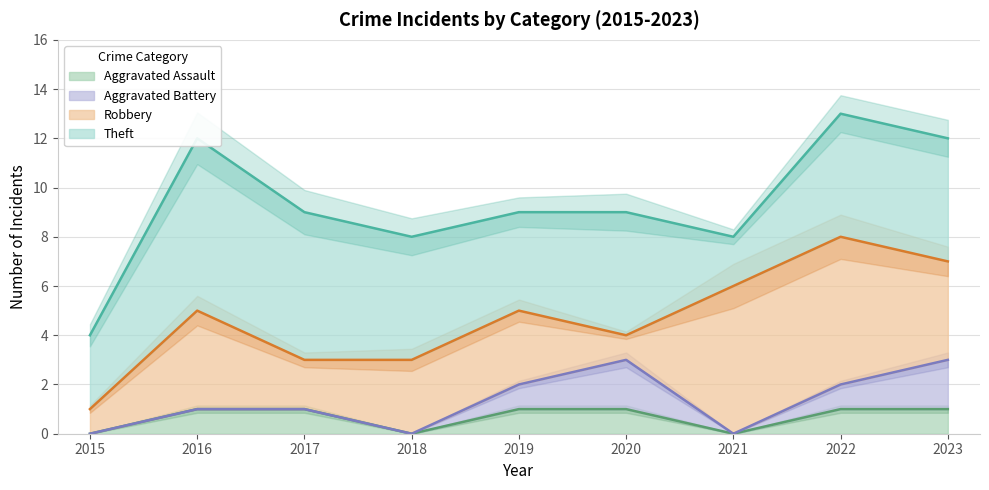

What is the sum of the Robbery values at 2021 and 2018?

9